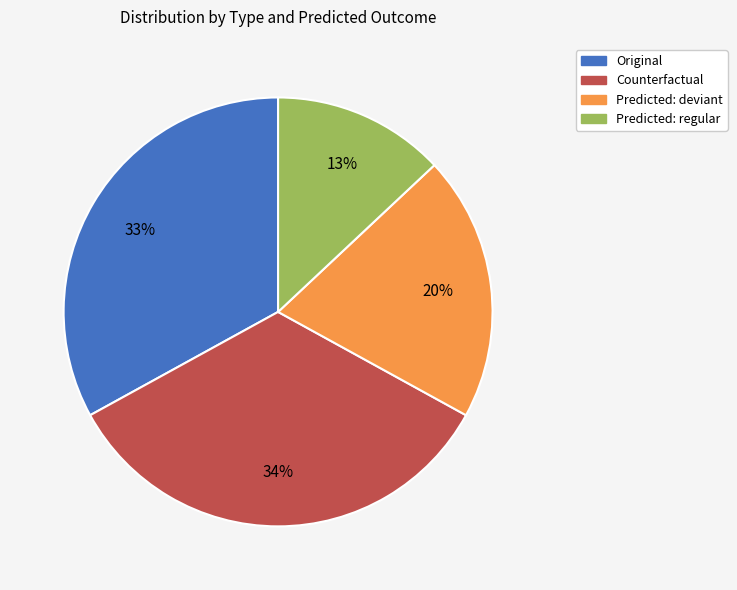

To the nearest percent, what is the average slice percentage?

25%